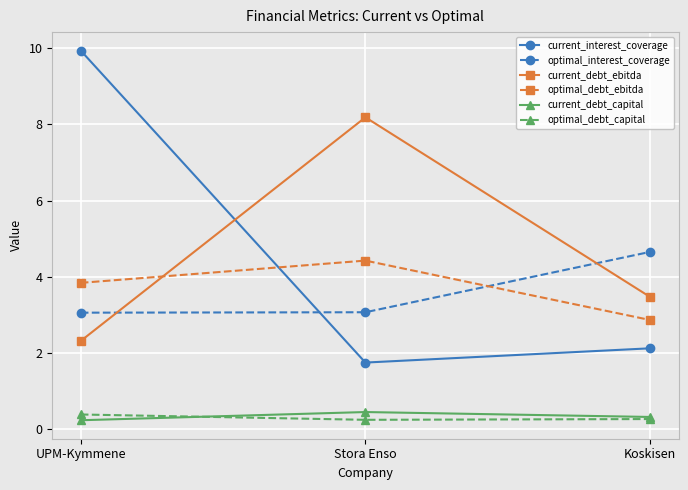

What is the maximum value shown in the chart?

9.9